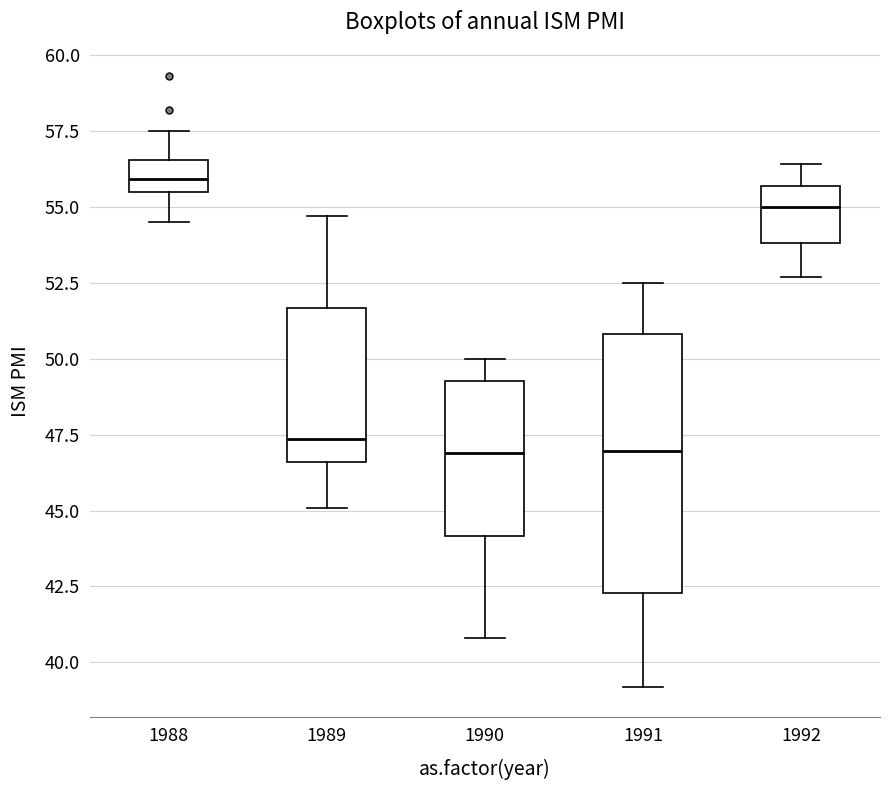

Which box's median line is the highest?

1988